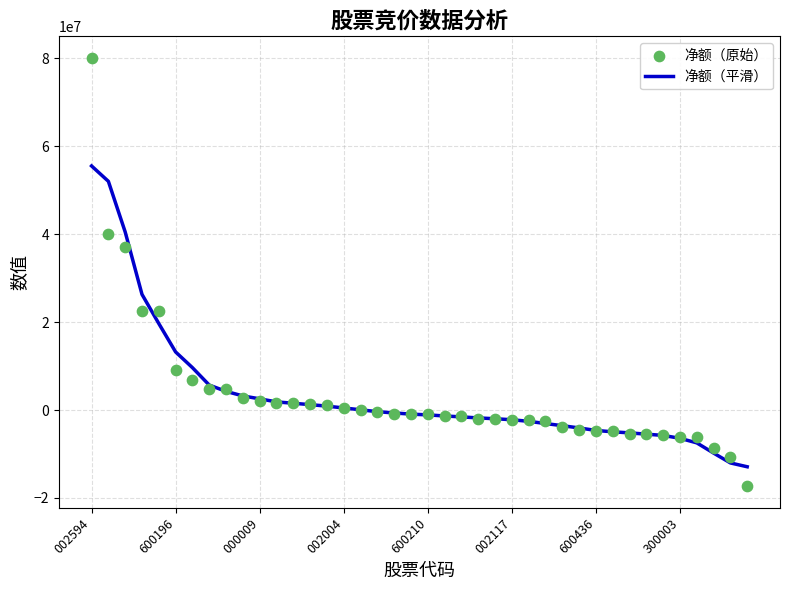

What are all the series names shown in the legend?

净额（平滑）, 净额（原始）